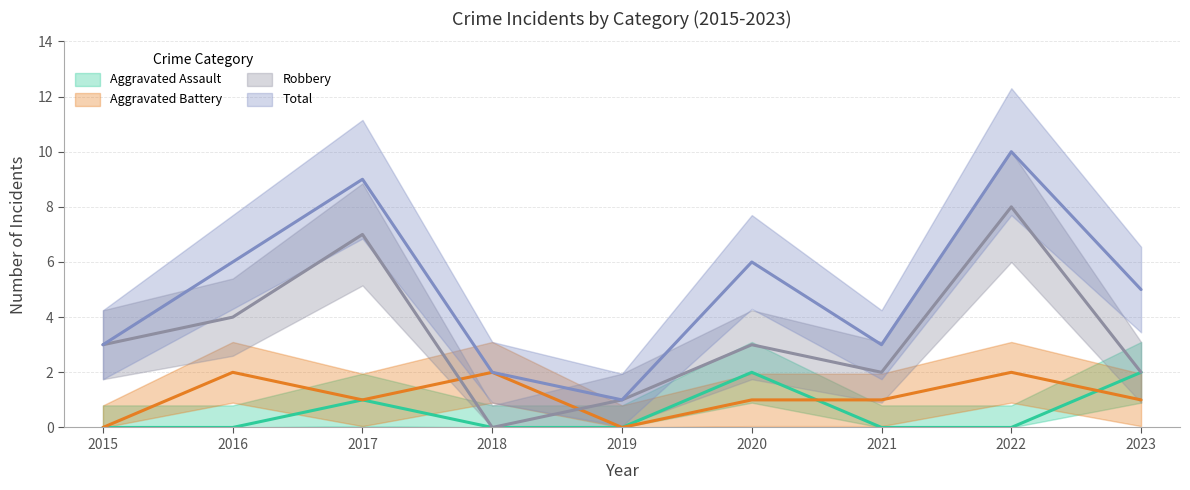

How many categories are shown in the chart?

9